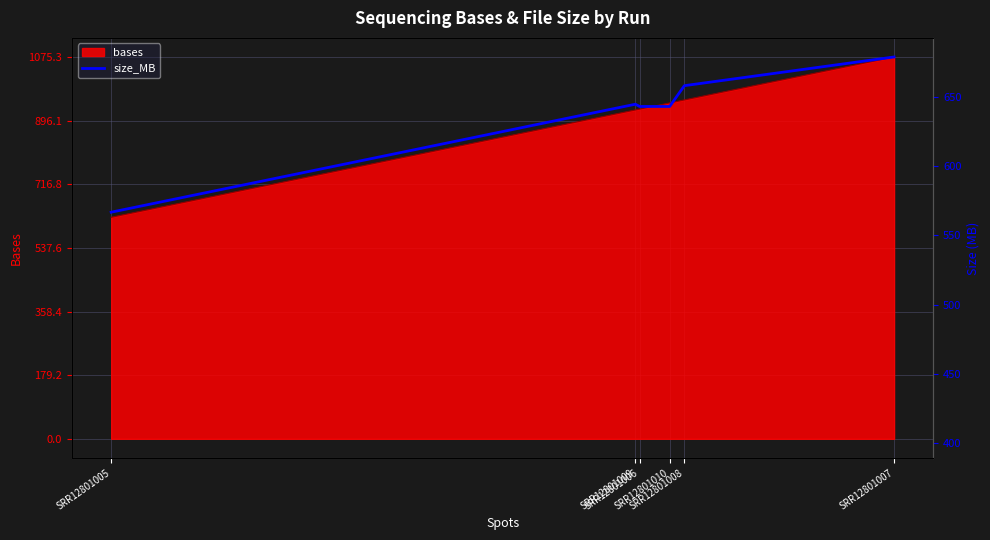

What is the difference between the values at SRR12801009 and SRR12801005?

304072152.0